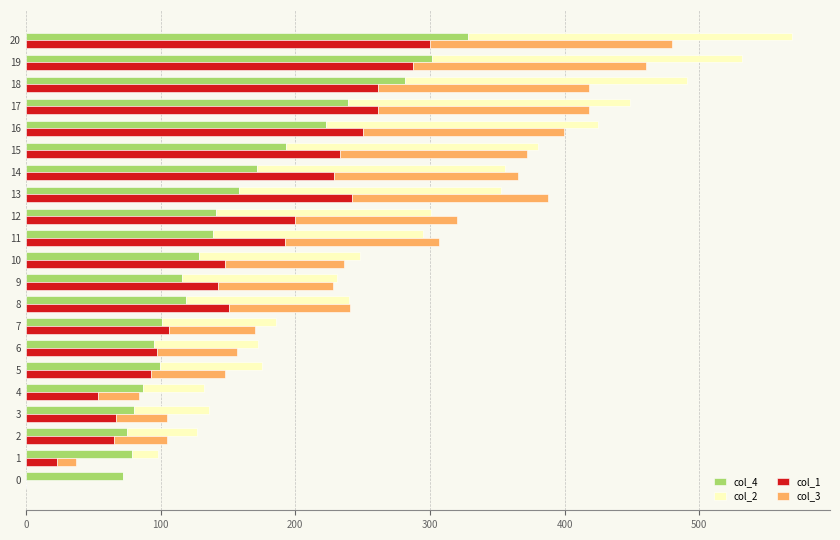

At which label does col_1 first exceed 150?

8